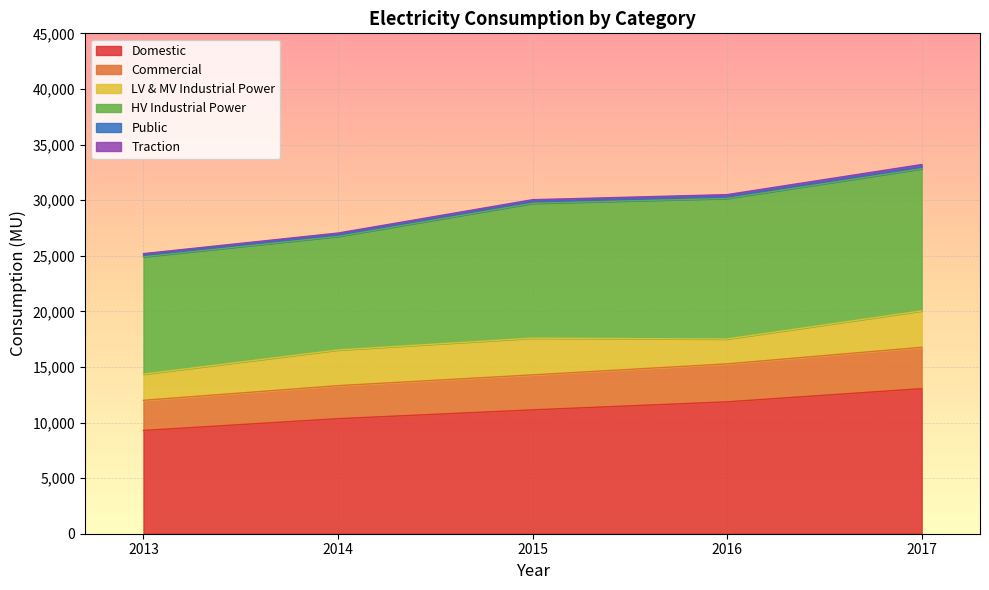

What is the maximum value shown in the chart?

33004.5